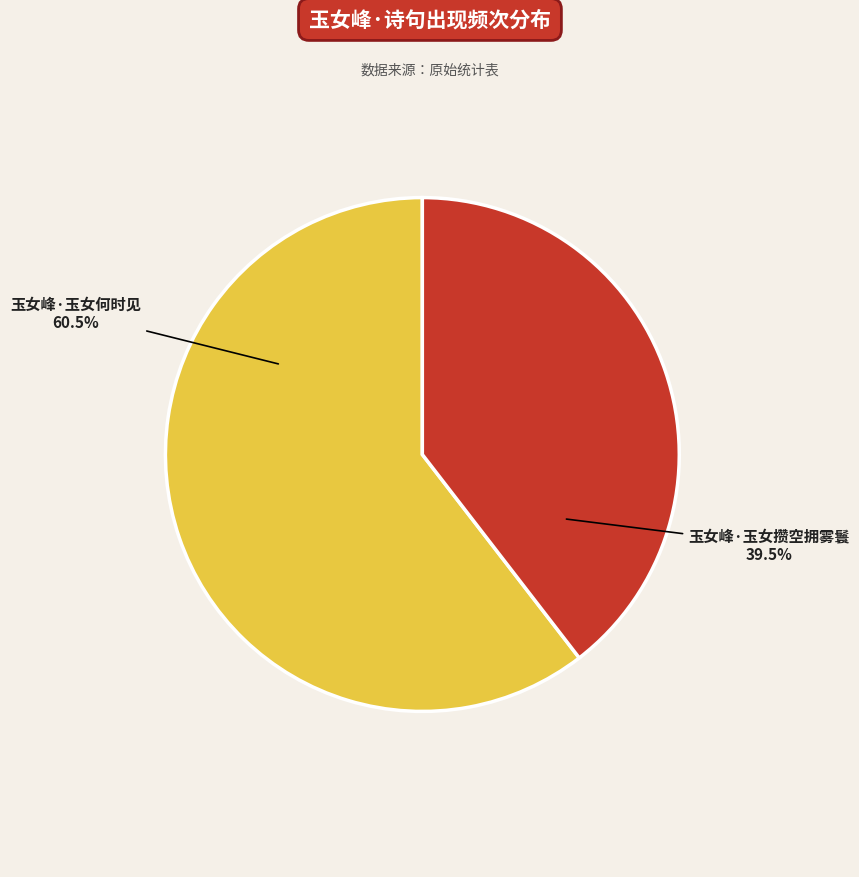

Which category has the biggest portion of the pie?

玉女峰·玉女何时见